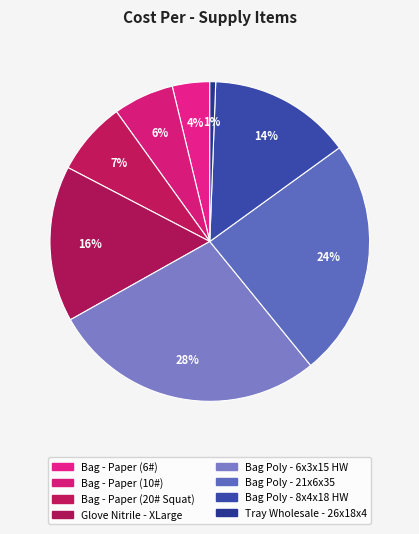

How many slices are in this pie chart?

8